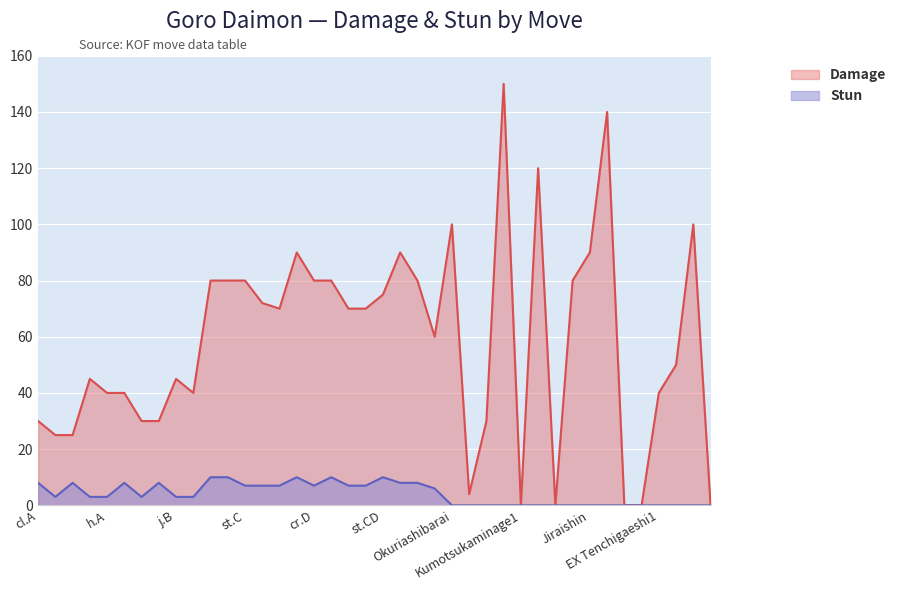

Between cl.A and EX Tenchigaeshi3, which is larger?

EX Tenchigaeshi3